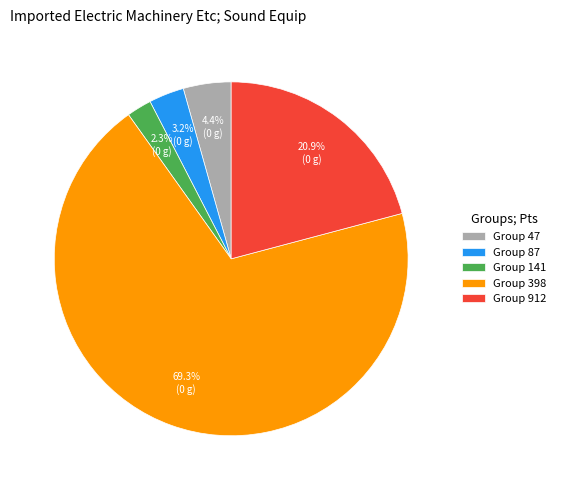

Which category has the smallest portion of the pie?

Group 141